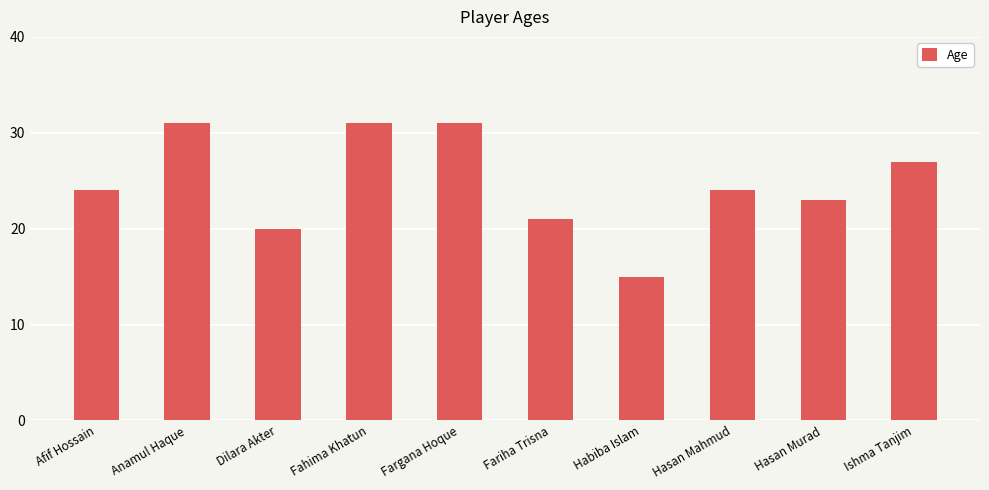

At which category does the chart reach its minimum across all series?

Habiba Islam